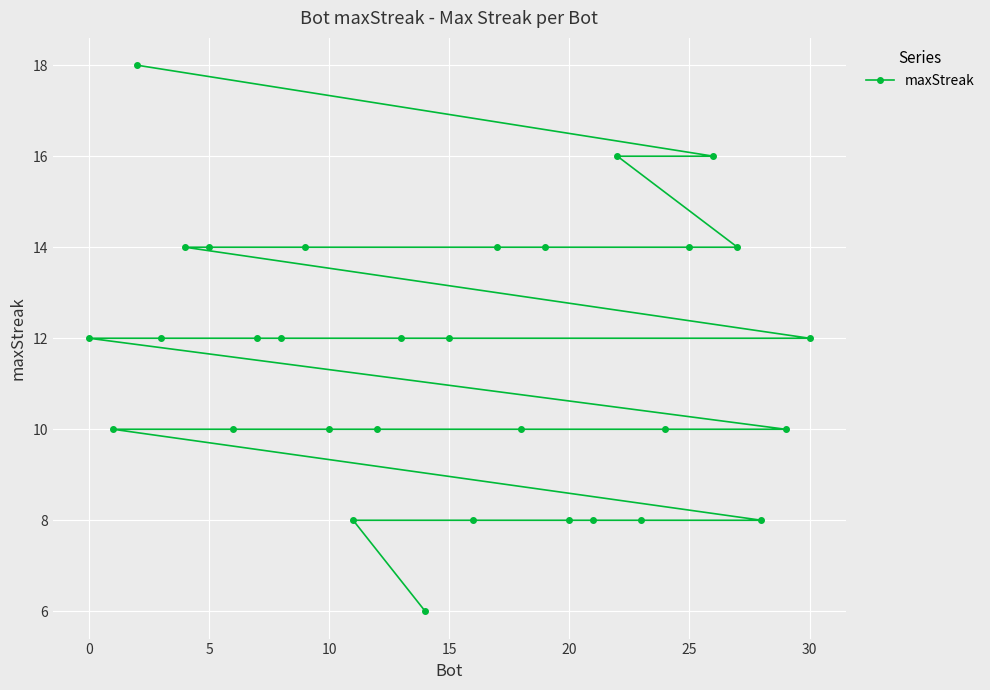

What is the difference between the maximum and minimum values?

12